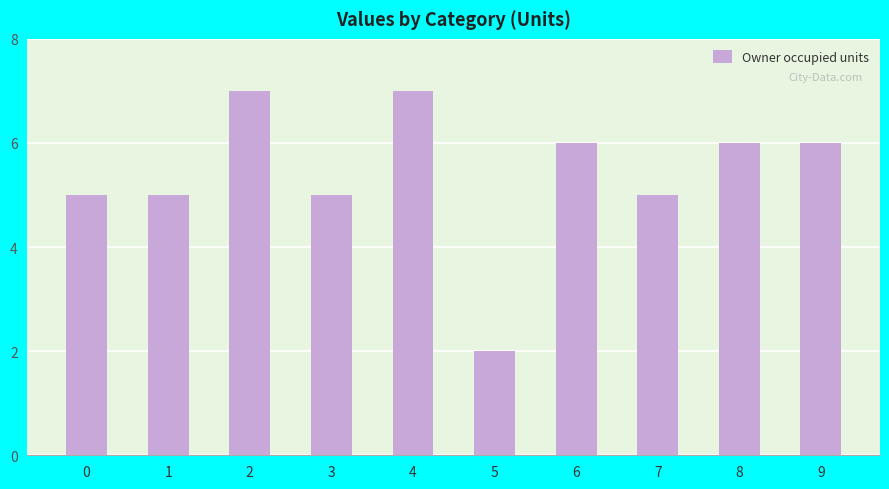

What is the value of the 8th bar from the left?

5